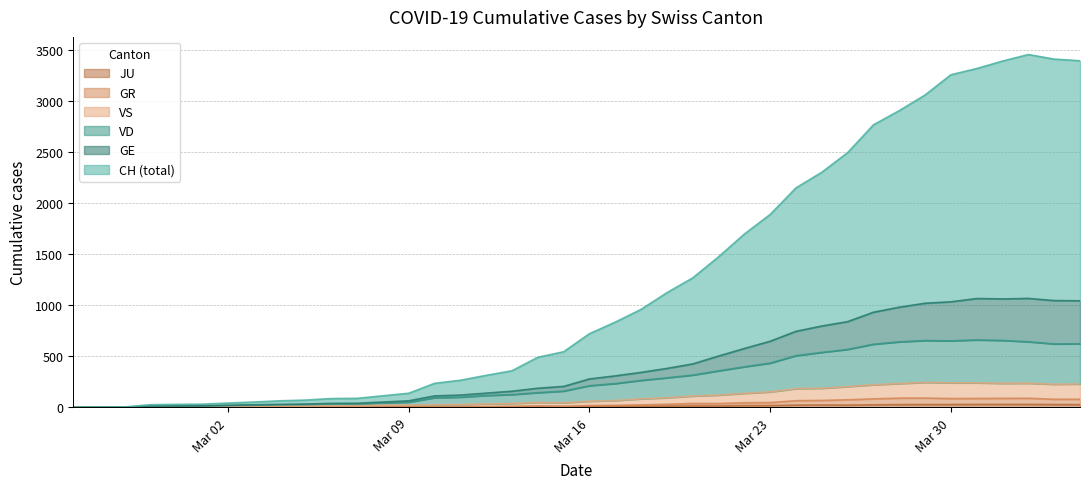

Is it true that GR equals 22 at 18?

False